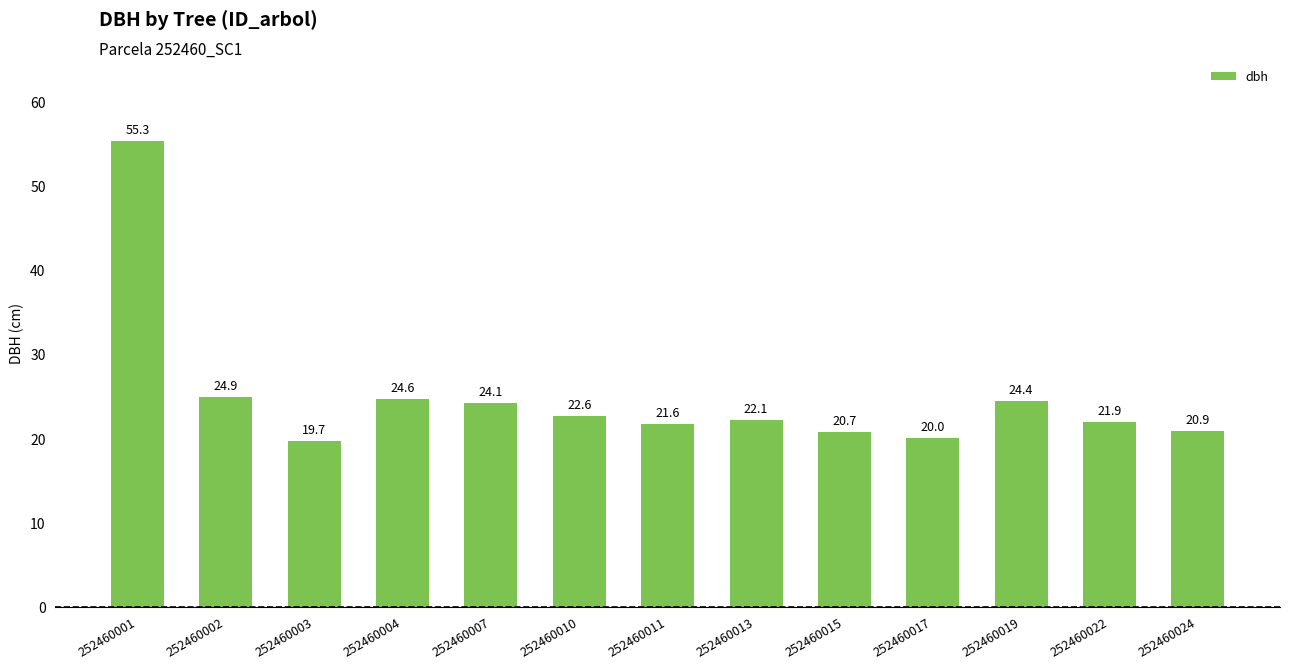

Are the bars horizontal?

No